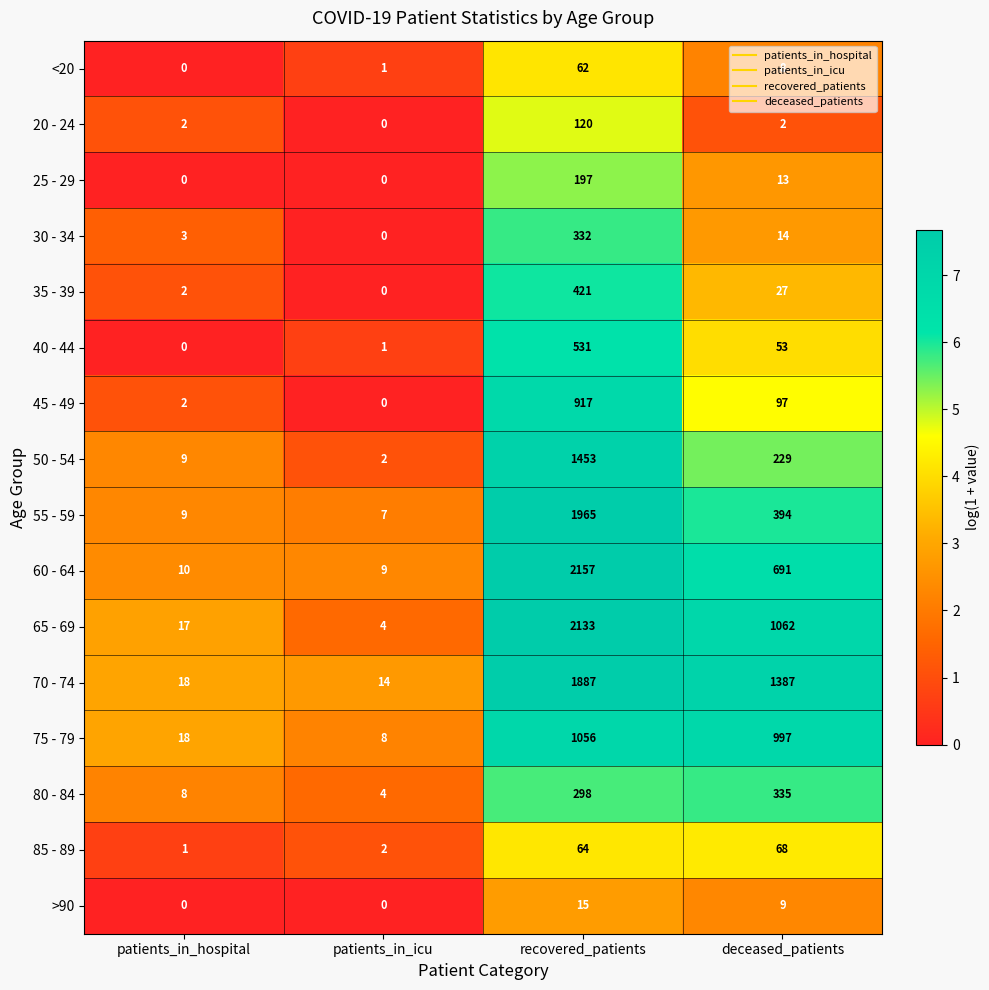

What is the spread (max minus min) of values at patients_in_icu?

14